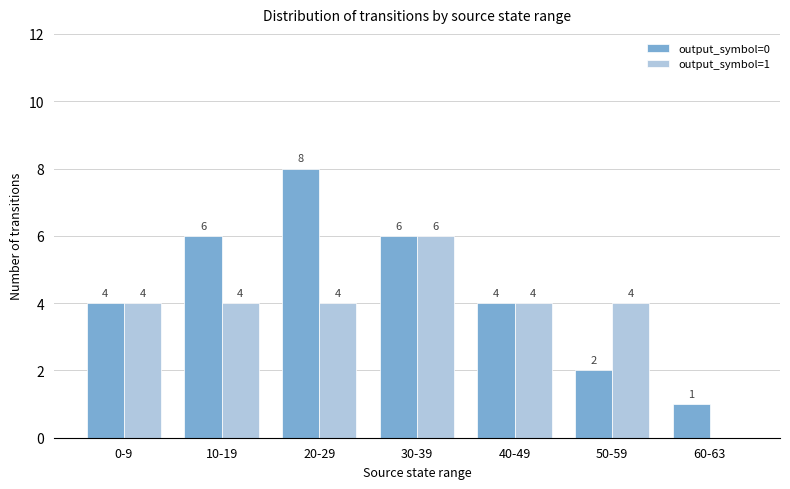

The output_symbol=0 series shows 2 at 50-59. True or false?

True